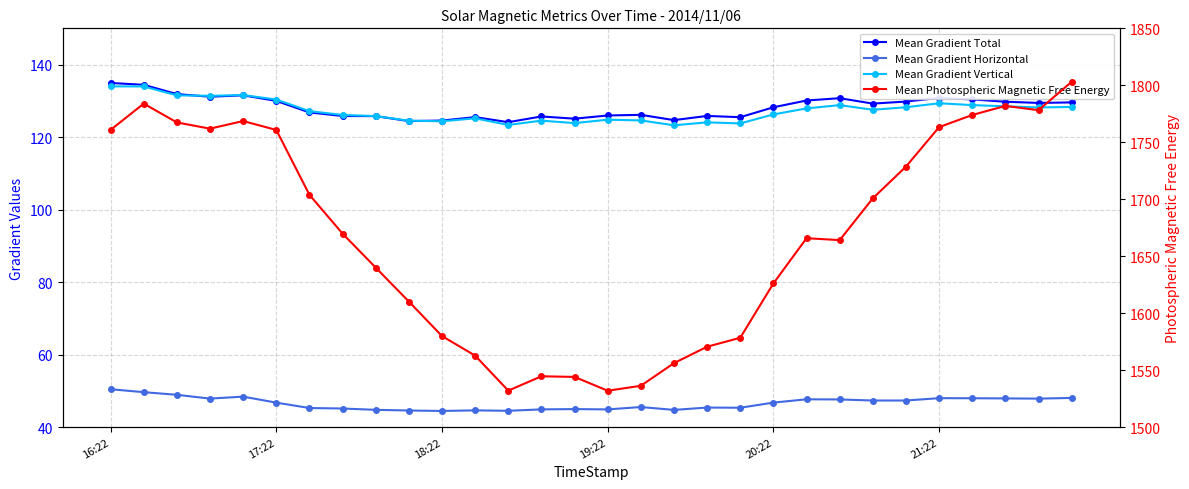

True or false: Mean Gradient Horizontal has a value of 10.3 at 18.

False